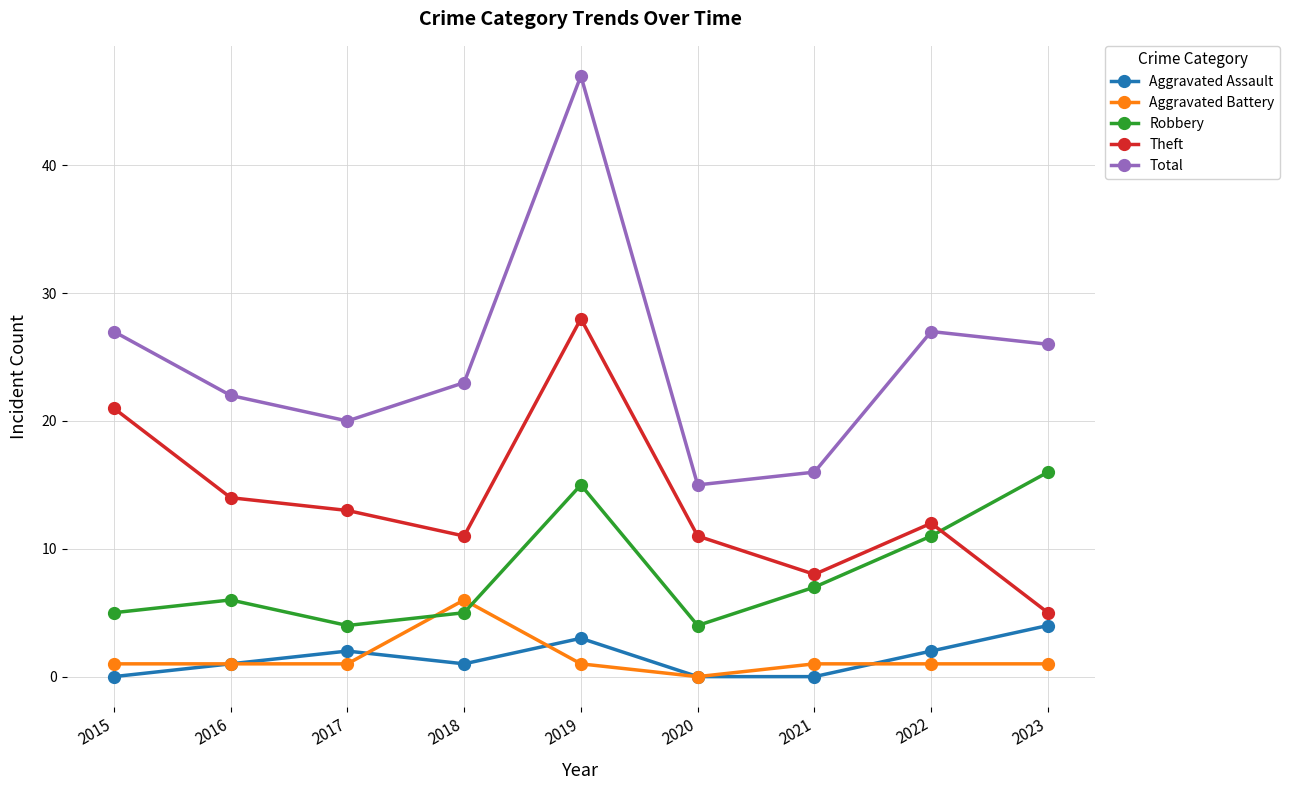

The value of Aggravated Battery at 2017 is 1. True or false?

True